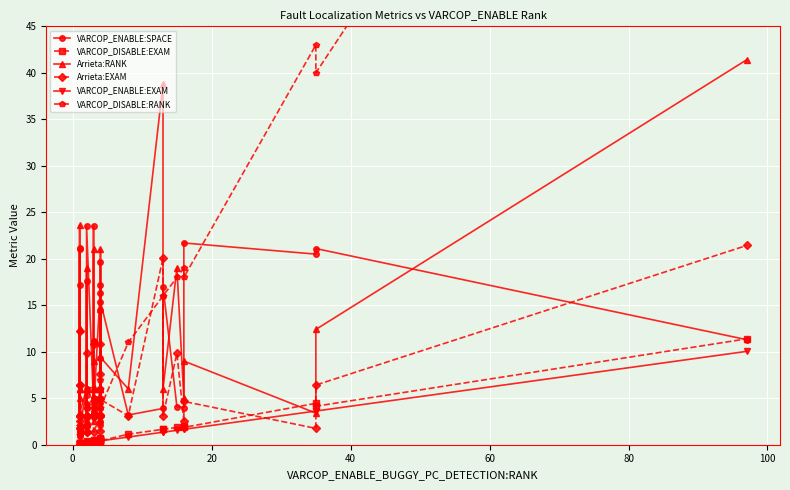

What is the sum of all Arrieta:EXAM values?

205.2